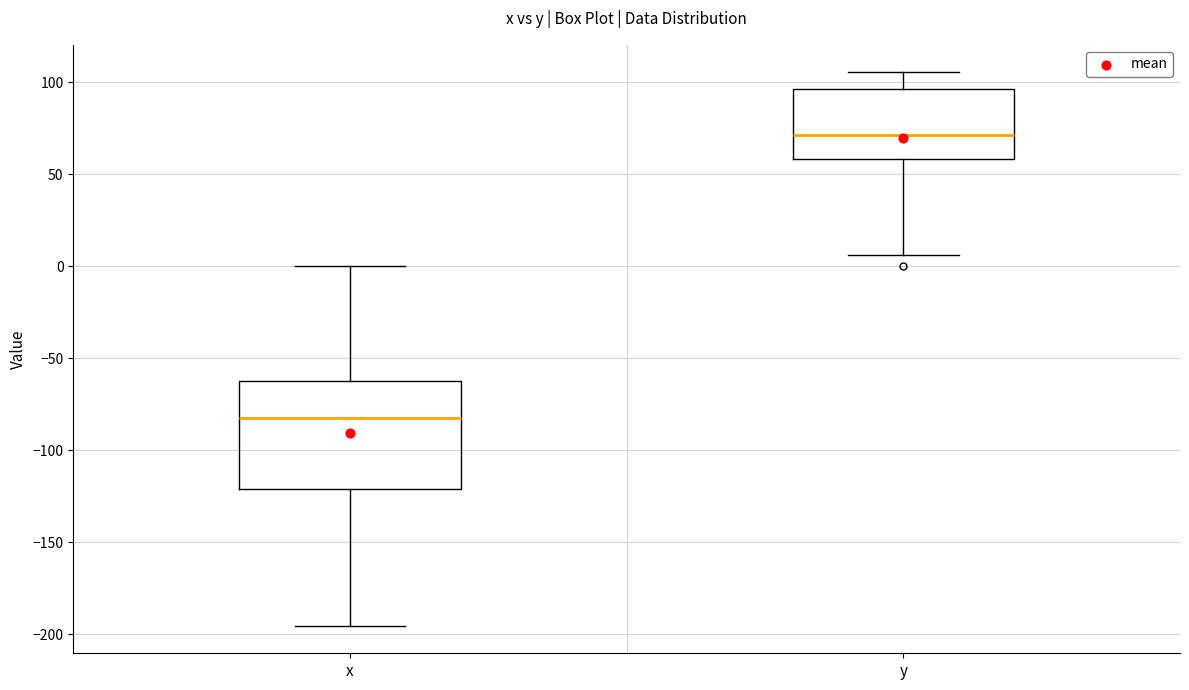

Reading left to right, read every box against the y-axis: the position of its median line, the range the box covers, and the ends of its whiskers. The values are not printed on the chart, so give them approximately, as read against the axis.

x: median -85, box -120 to -60, whiskers -195 to 0
y: median 70, box 60 to 95, whiskers 5 to 105